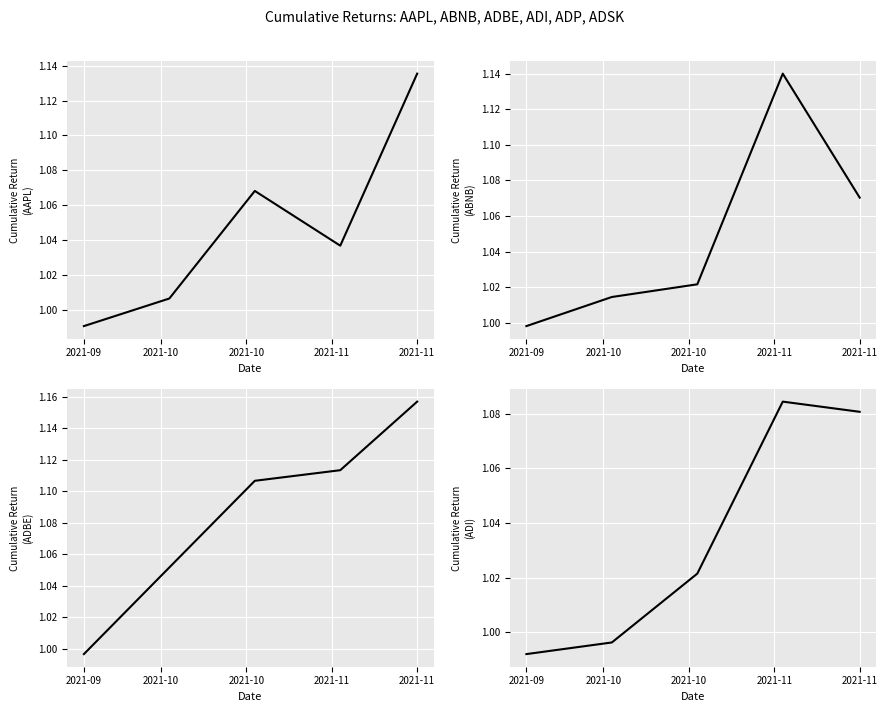

List the labels in order of ABNB value, largest first.

2021-11, 2021-11, 2021-10, 2021-10, 2021-09